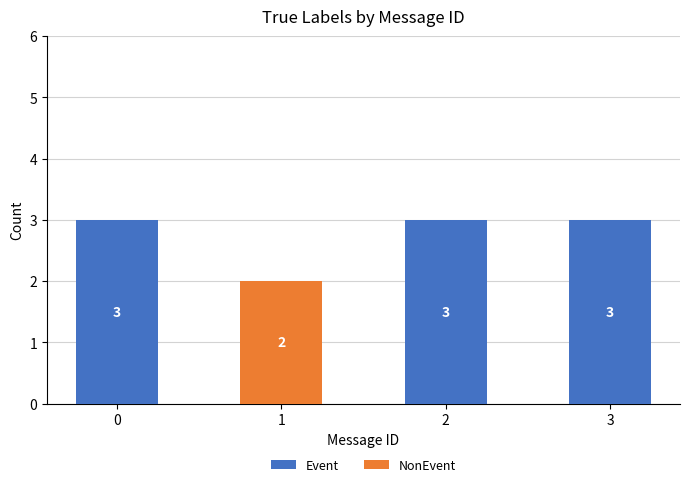

Read the Event value at 3.

3